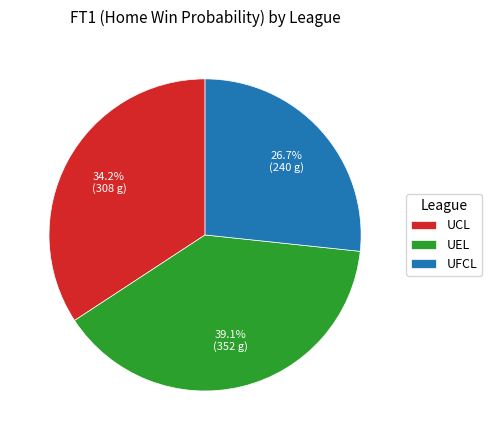

Is there any slice that represents more than half of the pie?

No